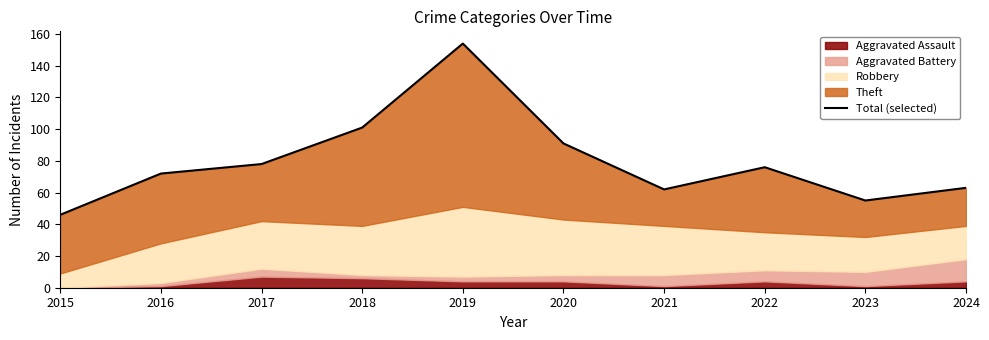

List the labels in order of value, largest first.

2019, 2018, 2020, 2017, 2022, 2016, 2024, 2021, 2023, 2015